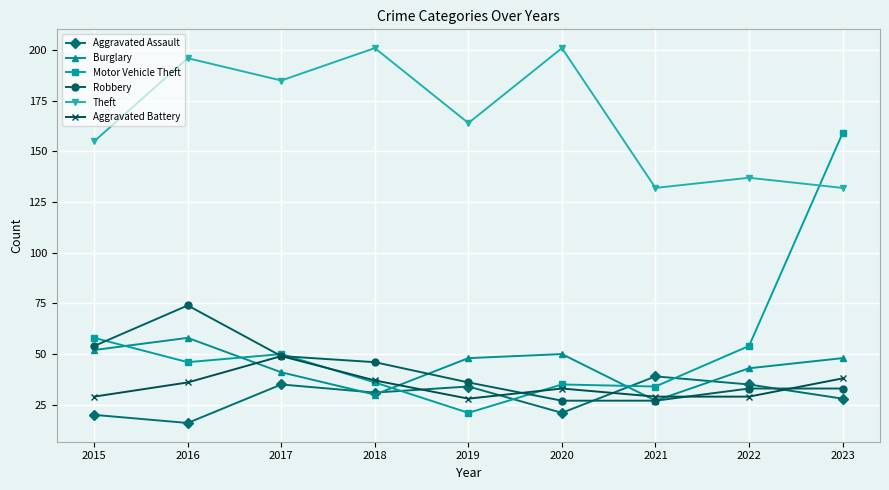

True or false: Aggravated Battery and Theft cross at least once.

False